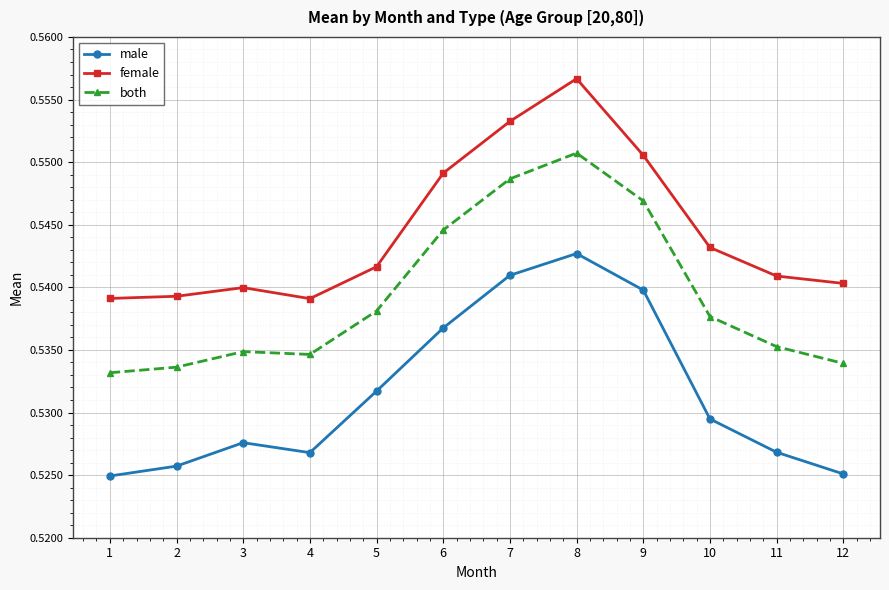

What is the sum of the female values at 1 and 6?

1.1